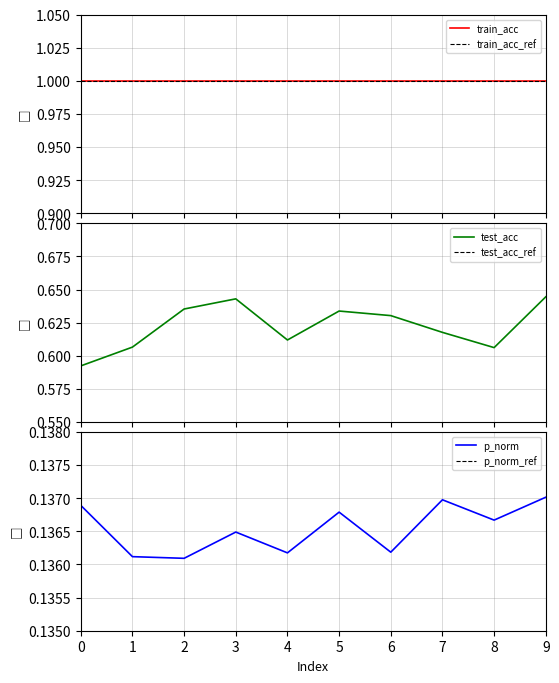

At which category does p_norm reach its first local peak?

3